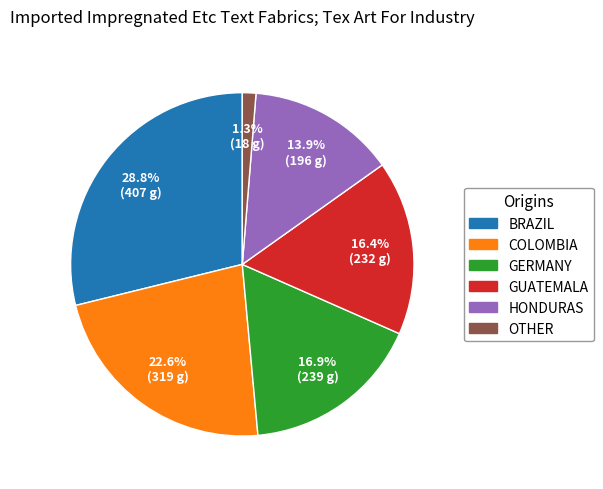

Between OTHER and HONDURAS, which is larger?

HONDURAS